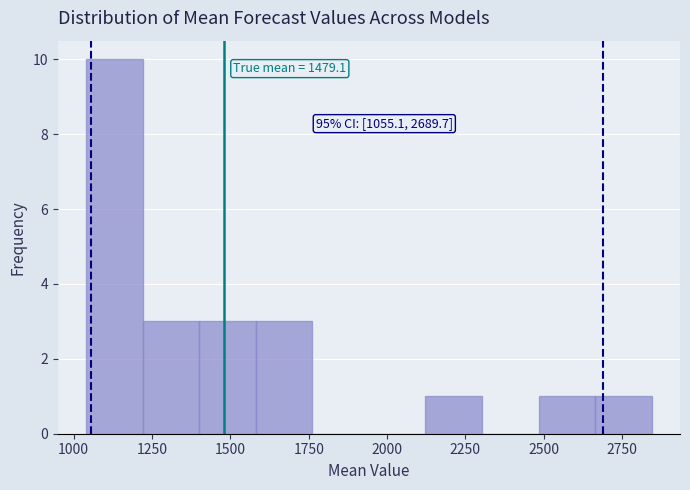

Read against the x-axis, roughly where is the centre of the tallest bar?

1150